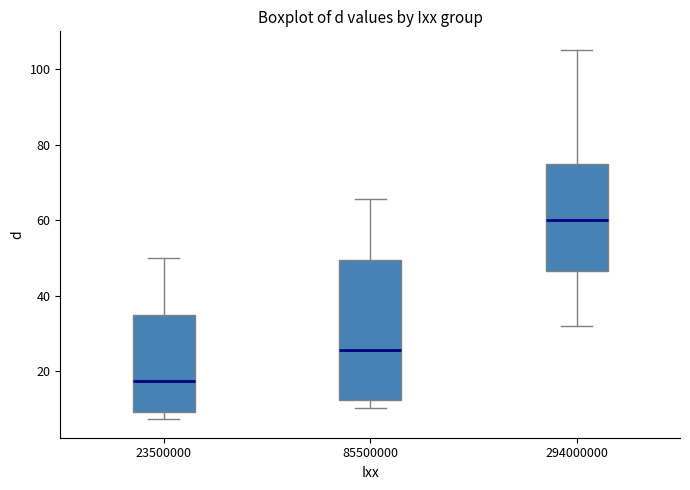

Which box has the highest median line?

294000000